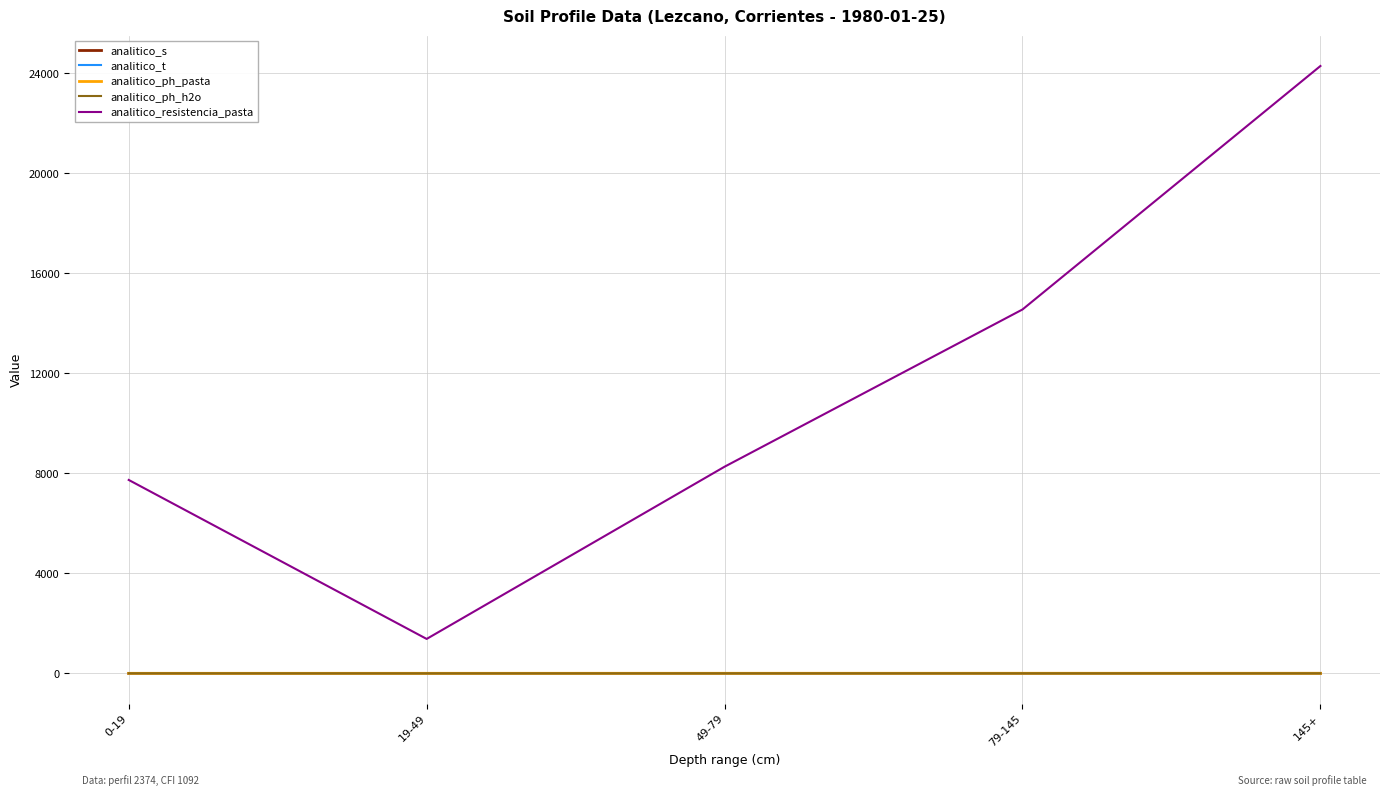

At which category is the sum across all series the highest?

145+